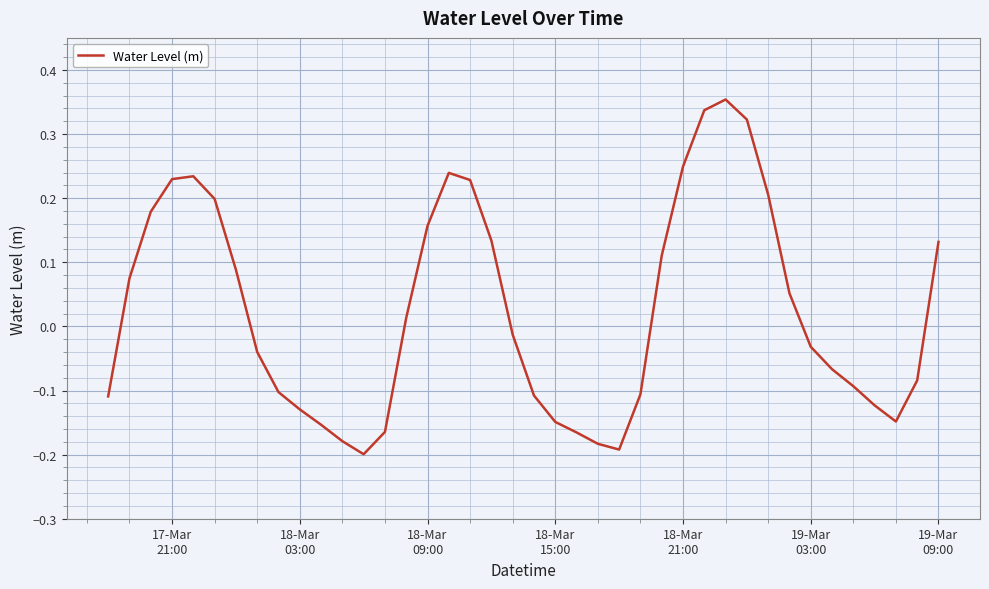

What is the difference between the maximum and minimum values?

0.6